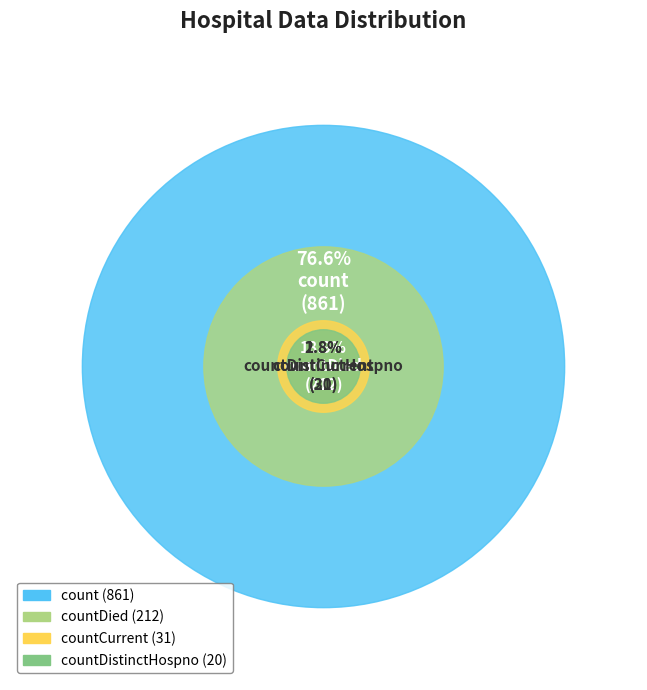

What portion of the pie excludes countCurrent?

97.2%